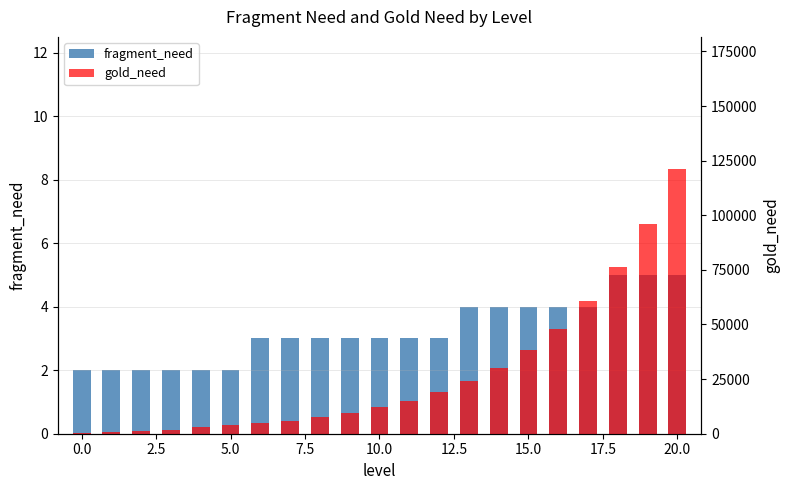

What is the sum of all fragment_need values?

68